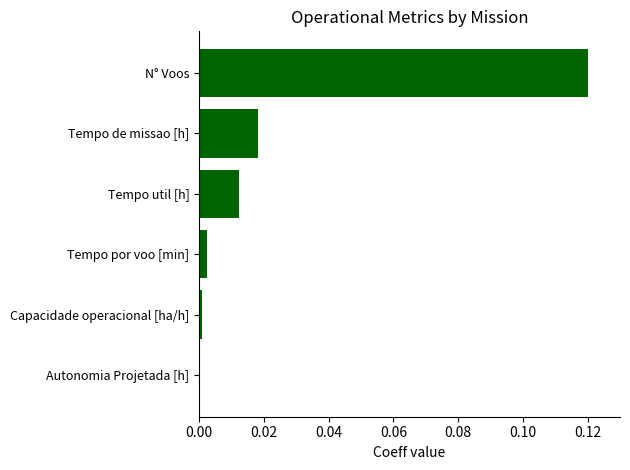

At which category does the chart reach its peak across all series?

N° Voos